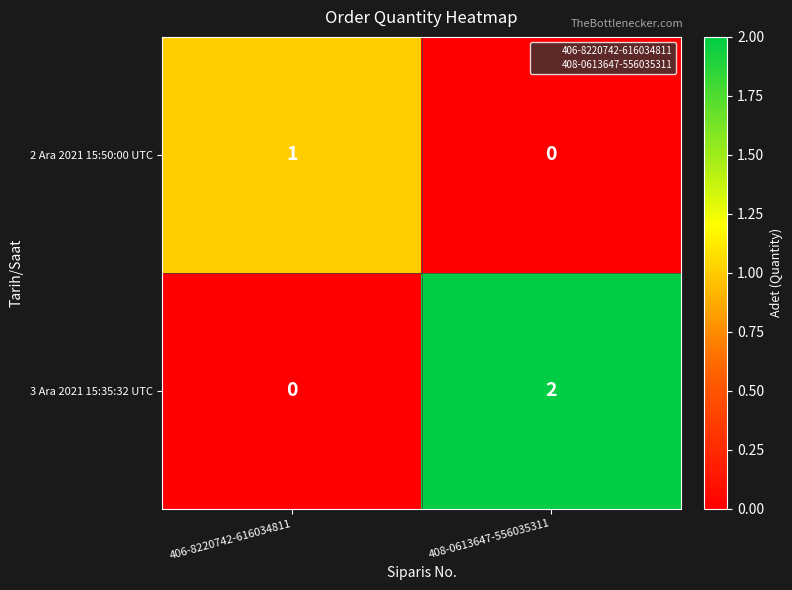

Rank the categories by 3 Ara 2021 15:35:32 UTC value from lowest to highest.

406-8220742-616034811, 408-0613647-556035311